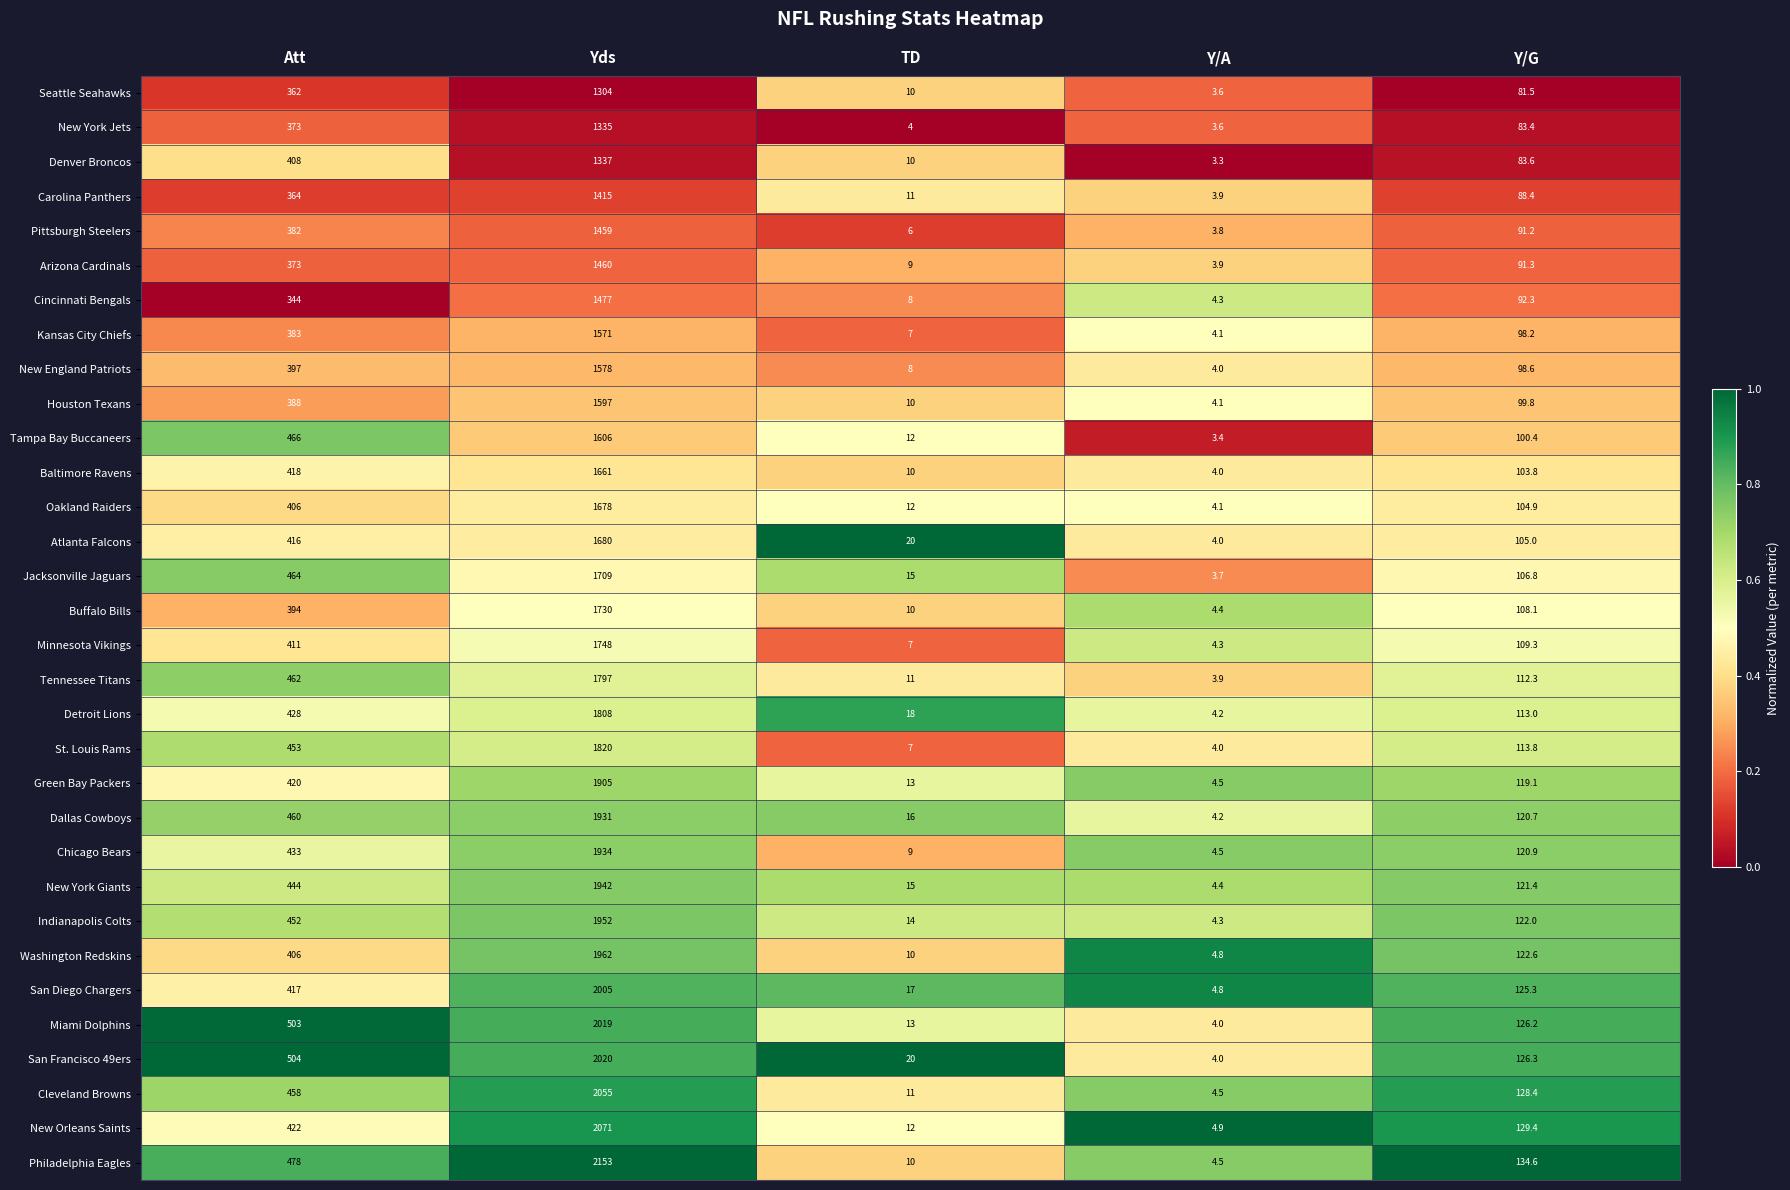

The Tampa Bay Buccaneers series shows 675.6 at Att. True or false?

False